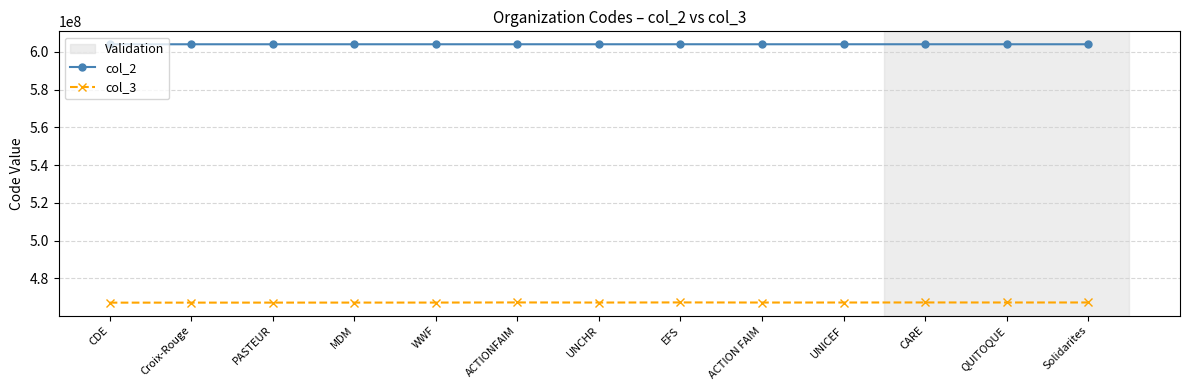

How many lines are shown in the chart?

2